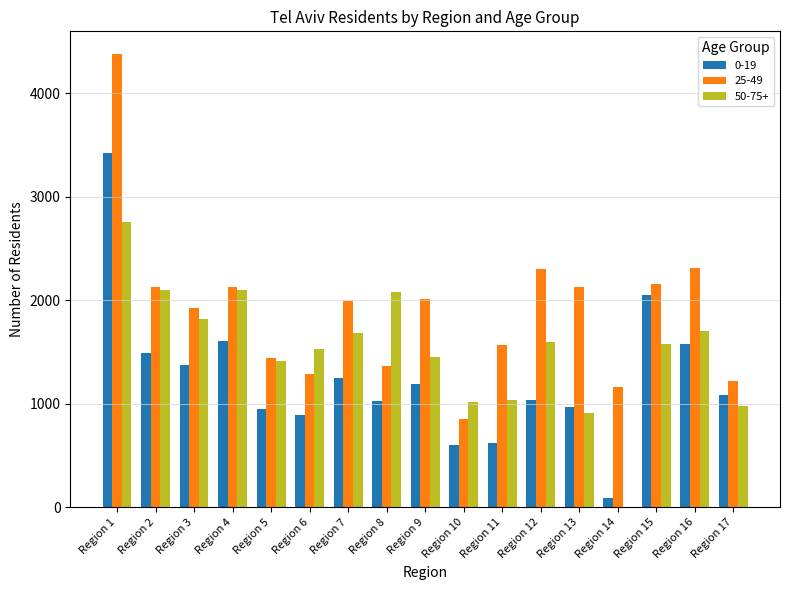

What value does the 0-19 series have at Region 17, to the nearest 100?

1100